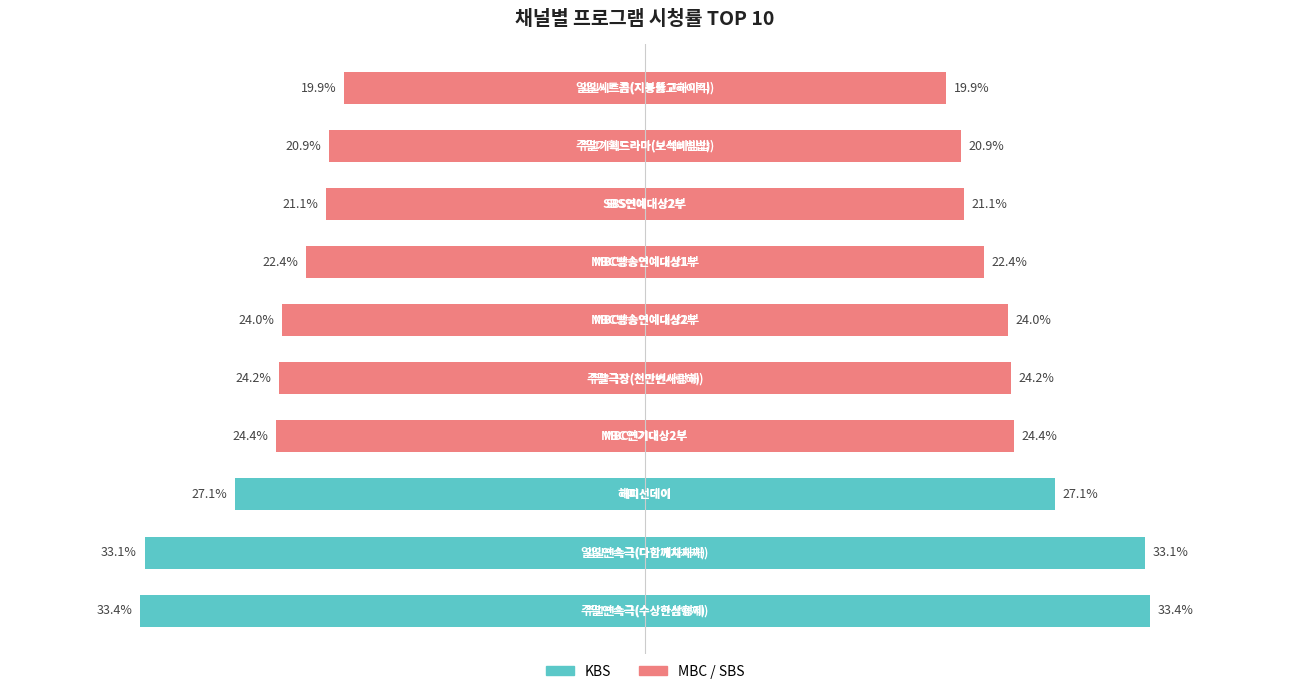

What is the difference between the second highest and minimum values in the 시청률 series?

13.2